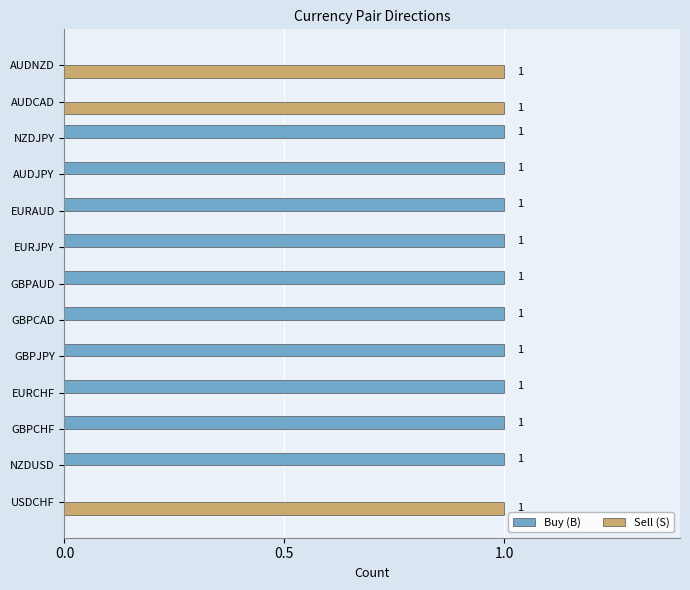

The value of Sell (S) at GBPJPY is 1. True or false?

False